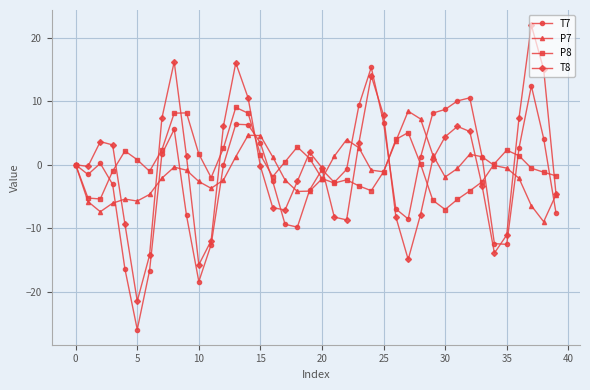

Which series has the widest spread of values?

T8